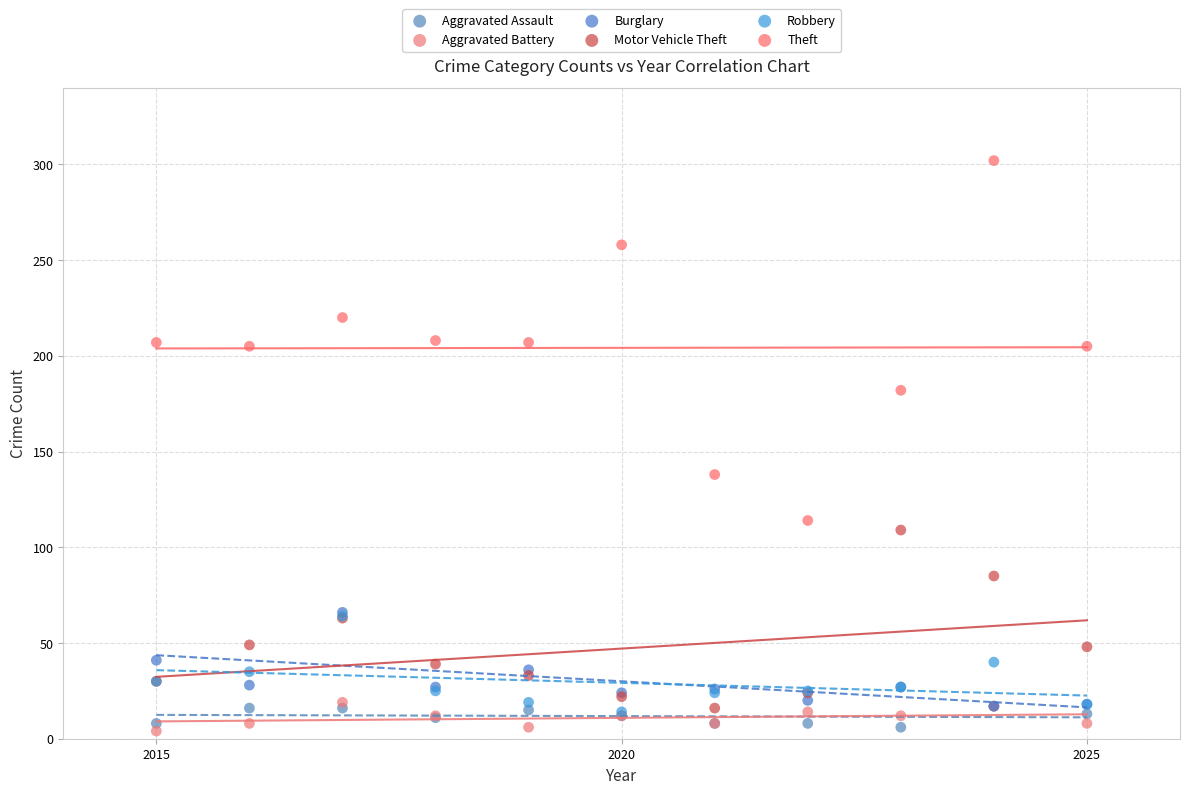

What are all the series names shown in the legend?

Aggravated Assault, Aggravated Battery, Burglary, Motor Vehicle Theft, Robbery, Theft